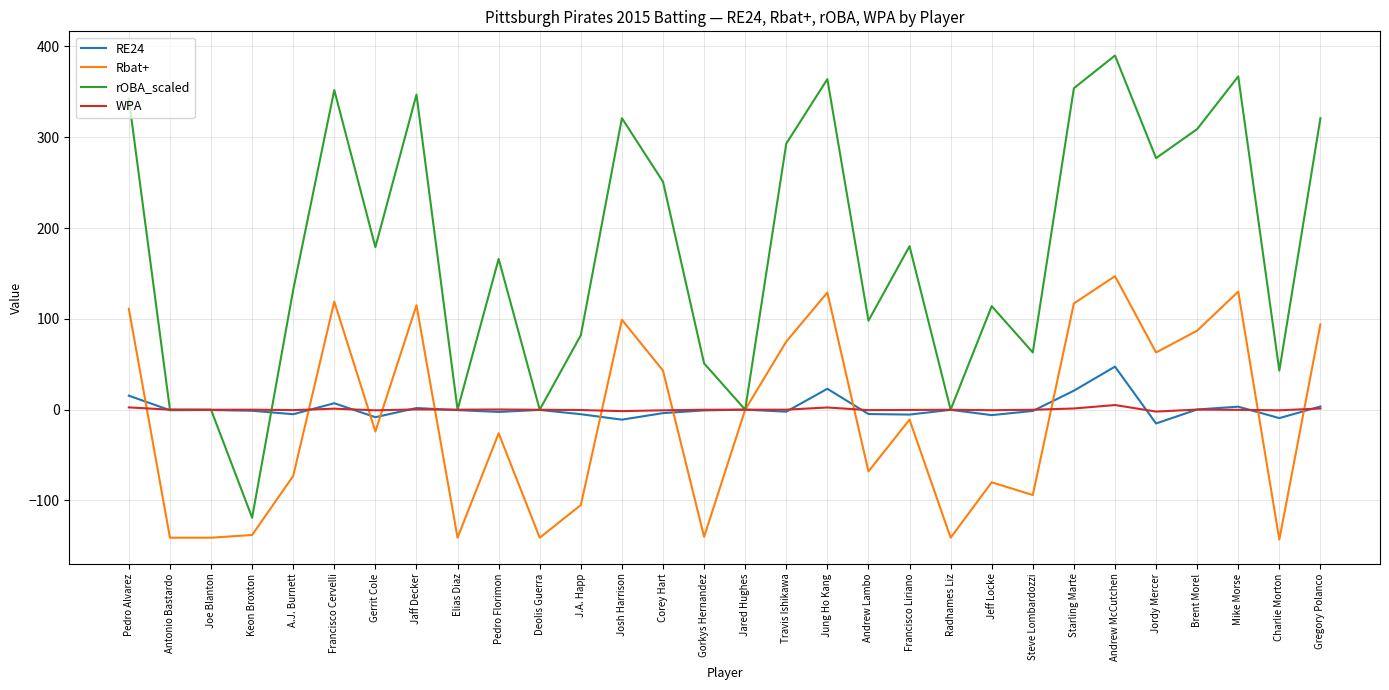

Between Jeff Locke and Gregory Polanco, which series saw the biggest shift?

rOBA_scaled